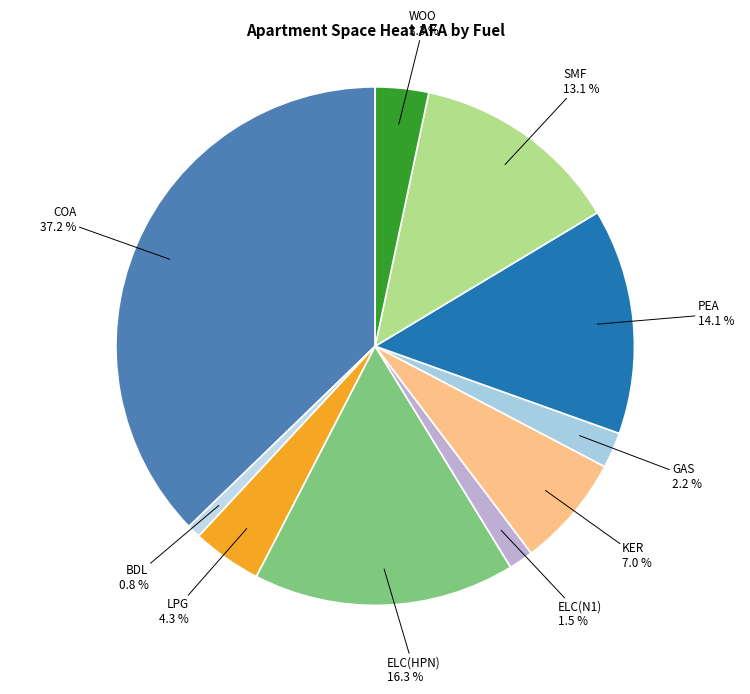

To the nearest percent, what is the difference between the largest and smallest slice percentages?

36%